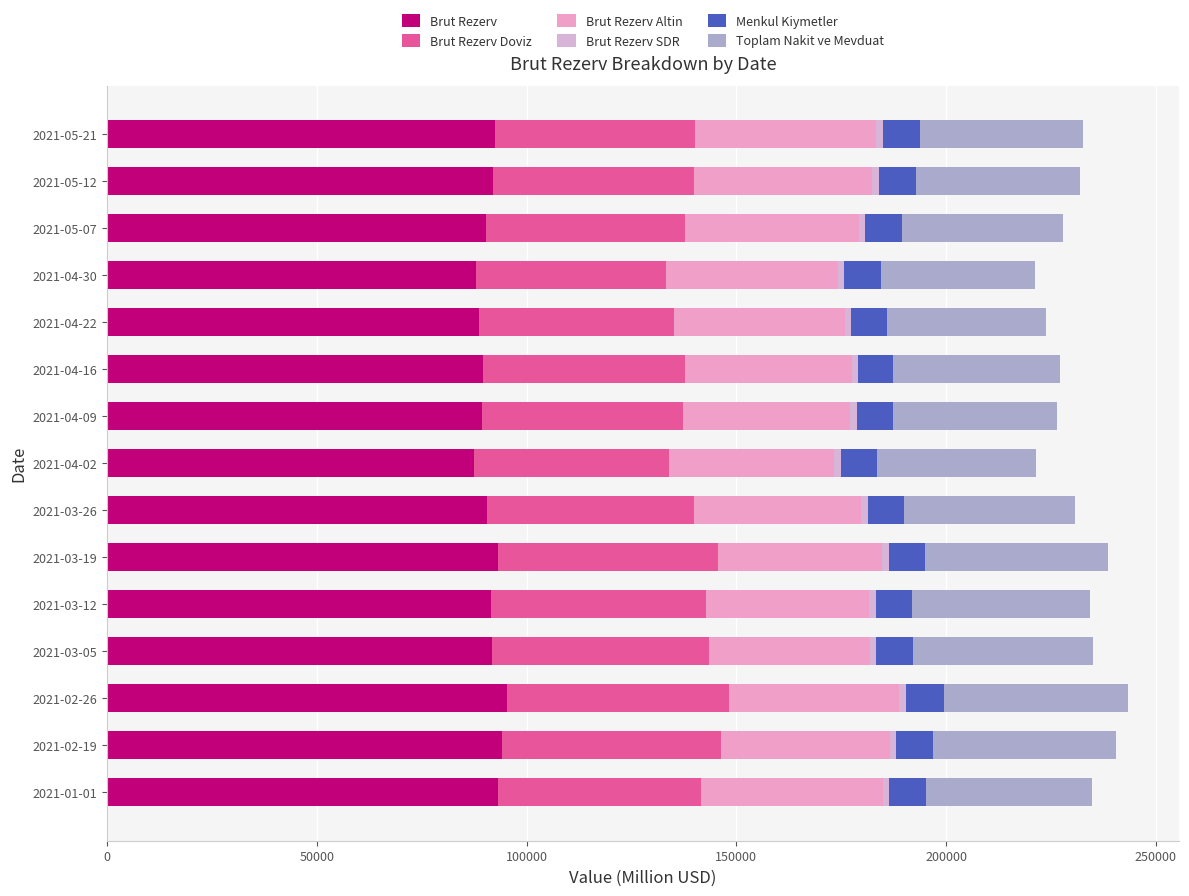

What is the difference between the maximum and minimum values in the Brut Rezerv Doviz series?

7571